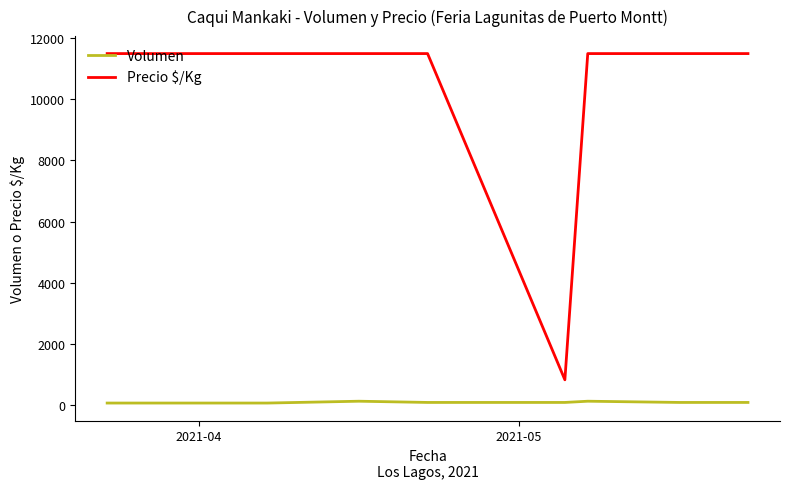

What are all the series names shown in the legend?

Volumen, Precio $/Kg